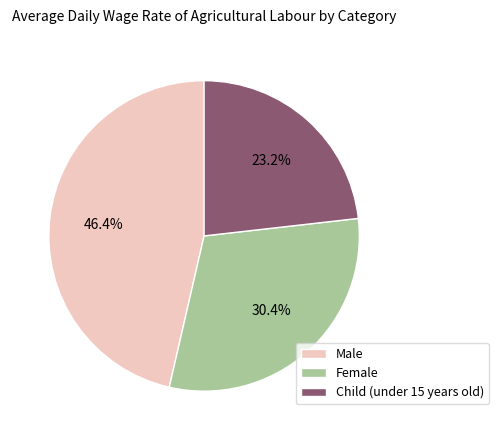

Which slice is the smallest?

Child (under 15 years old)